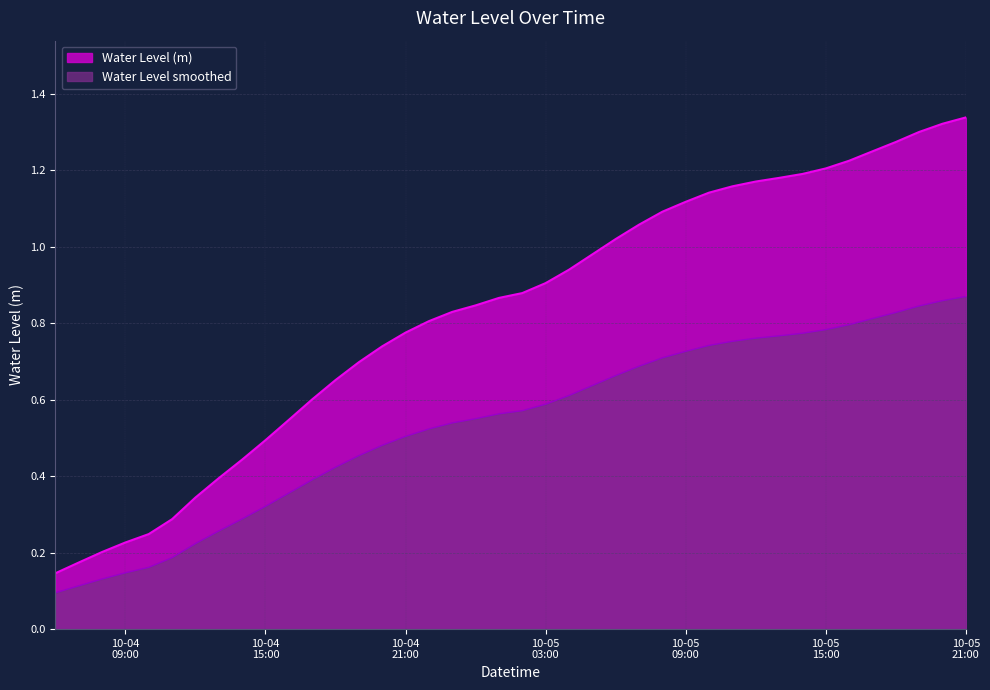

What is the smallest value displayed?

0.1